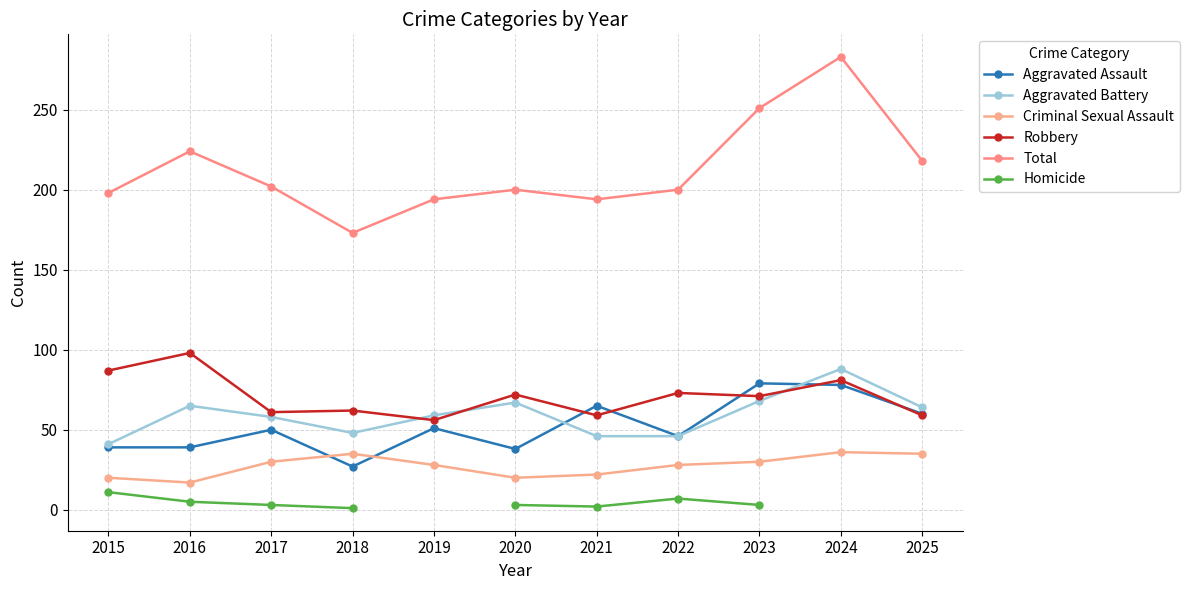

What is the value of the Robbery point at the 5th from the left?

56